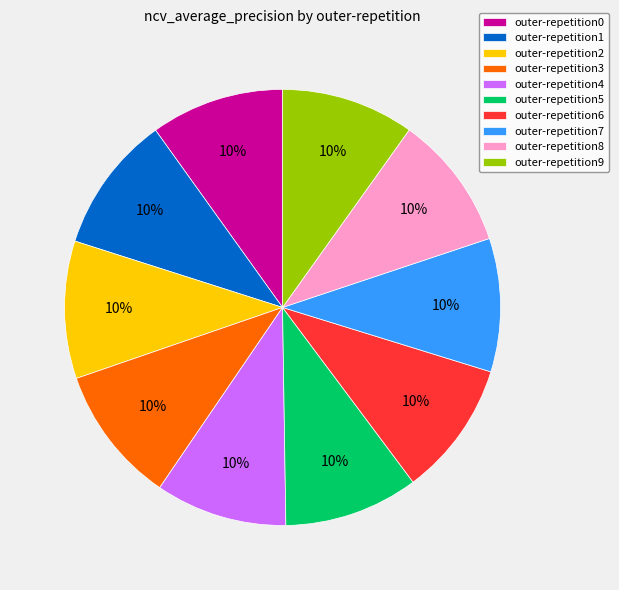

Does any single category account for the majority?

No